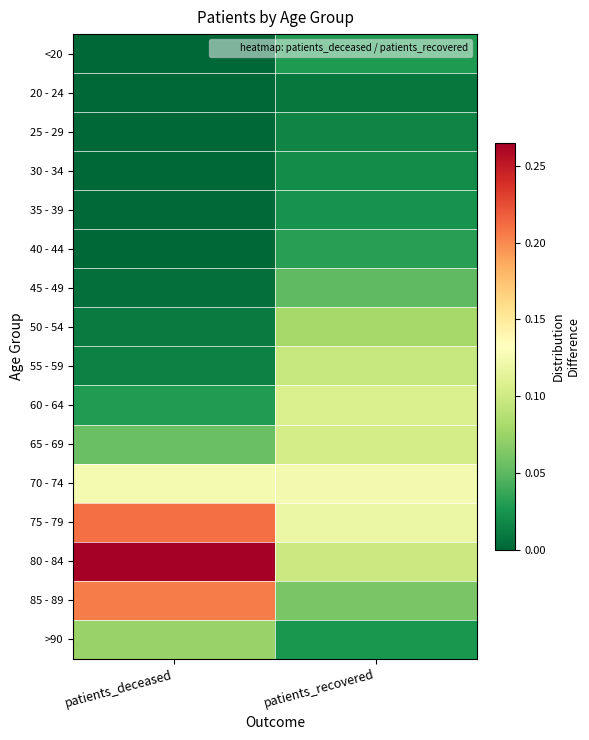

Reading left to right, what are all the values shown in this chart?

<20: patients_deceased=0.0	patients_recovered=0.0
20 - 24: patients_deceased=0.0	patients_recovered=0.0
25 - 29: patients_deceased=0.0	patients_recovered=0.0
30 - 34: patients_deceased=0.0	patients_recovered=0.0
35 - 39: patients_deceased=0.0	patients_recovered=0.0
40 - 44: patients_deceased=0.0	patients_recovered=0.0
45 - 49: patients_deceased=0.0	patients_recovered=0.1
50 - 54: patients_deceased=0.0	patients_recovered=0.1
55 - 59: patients_deceased=0.0	patients_recovered=0.1
60 - 64: patients_deceased=0.0	patients_recovered=0.1
65 - 69: patients_deceased=0.1	patients_recovered=0.1
70 - 74: patients_deceased=0.1	patients_recovered=0.1
75 - 79: patients_deceased=0.2	patients_recovered=0.1
80 - 84: patients_deceased=0.3	patients_recovered=0.1
85 - 89: patients_deceased=0.2	patients_recovered=0.1
>90: patients_deceased=0.1	patients_recovered=0.0